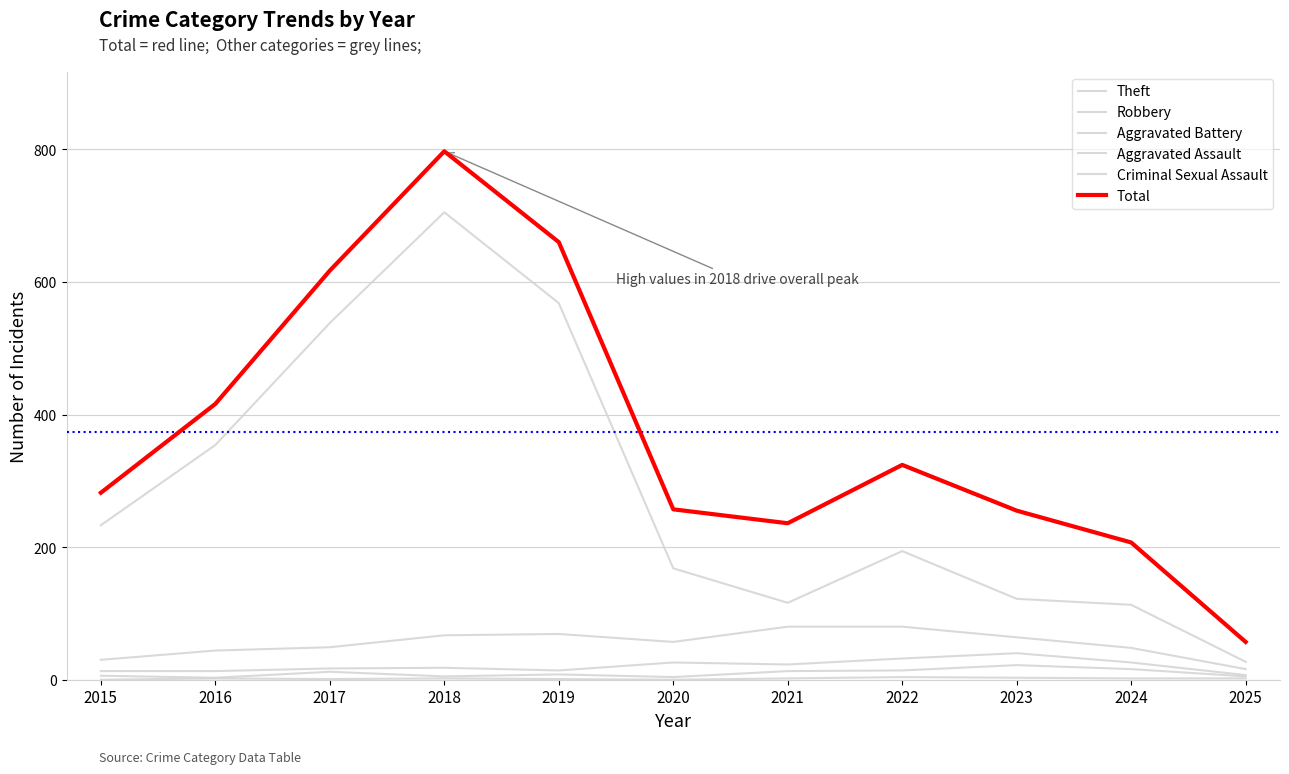

What is the sum of all Robbery values?

604